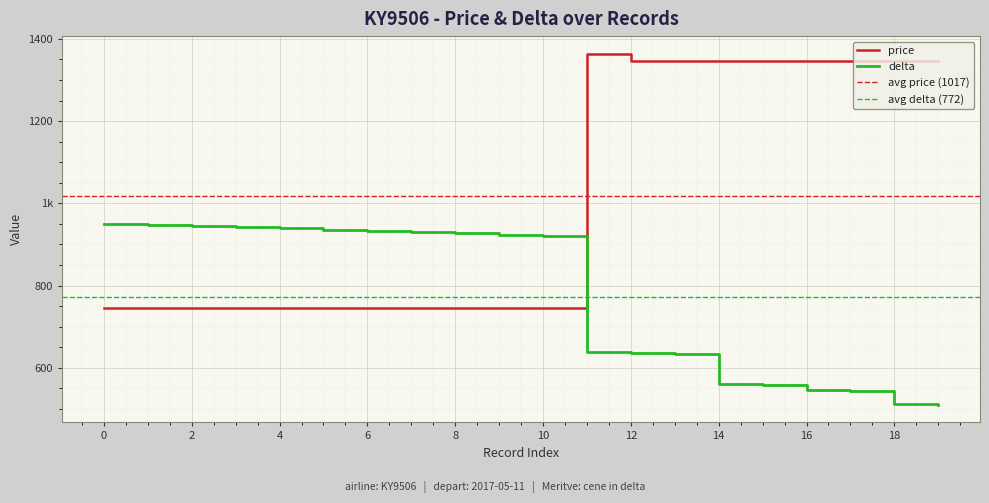

What value does the delta series have at 12?

636